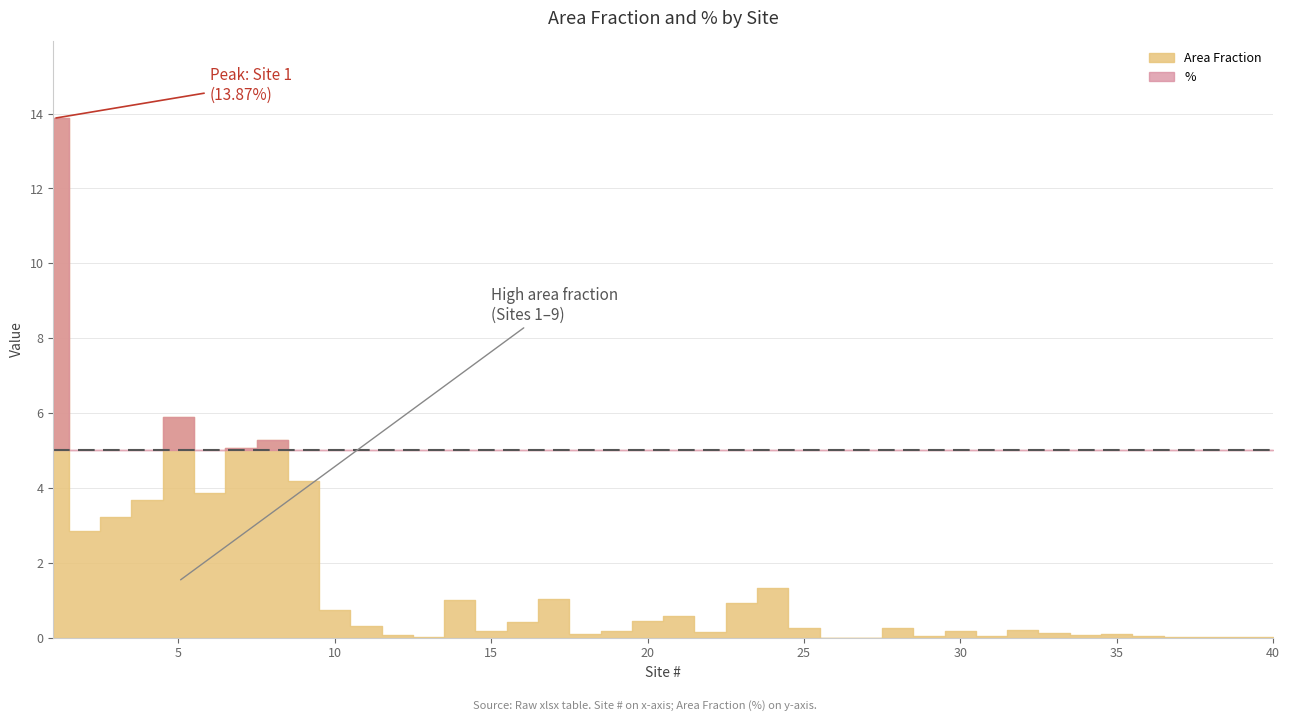

List the series in order of their overall mean, highest first.

%, Area Fraction